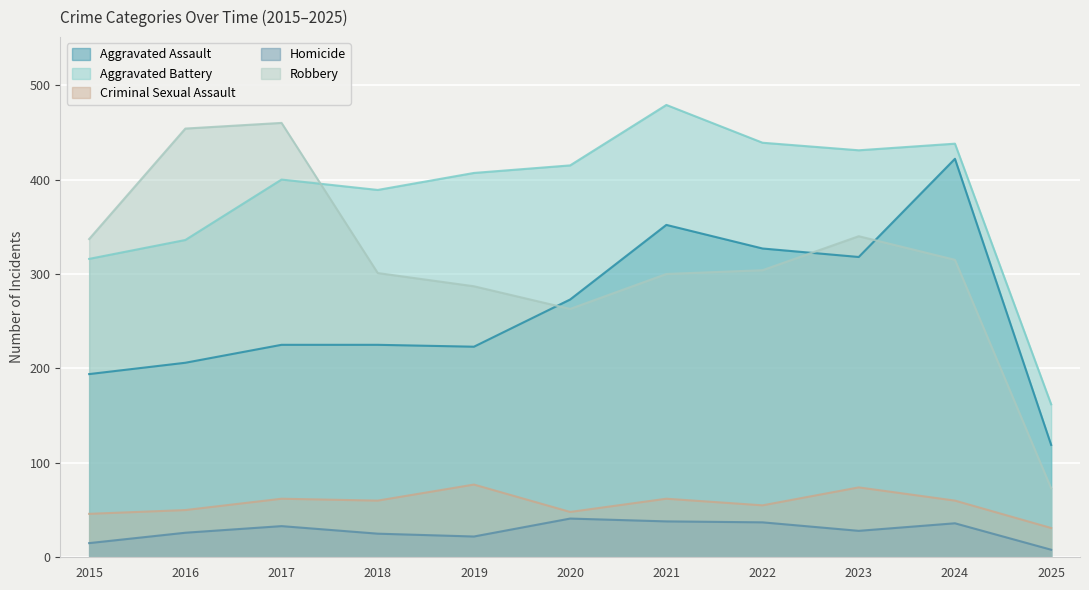

Is it true that Homicide equals 22 at 2019?

True